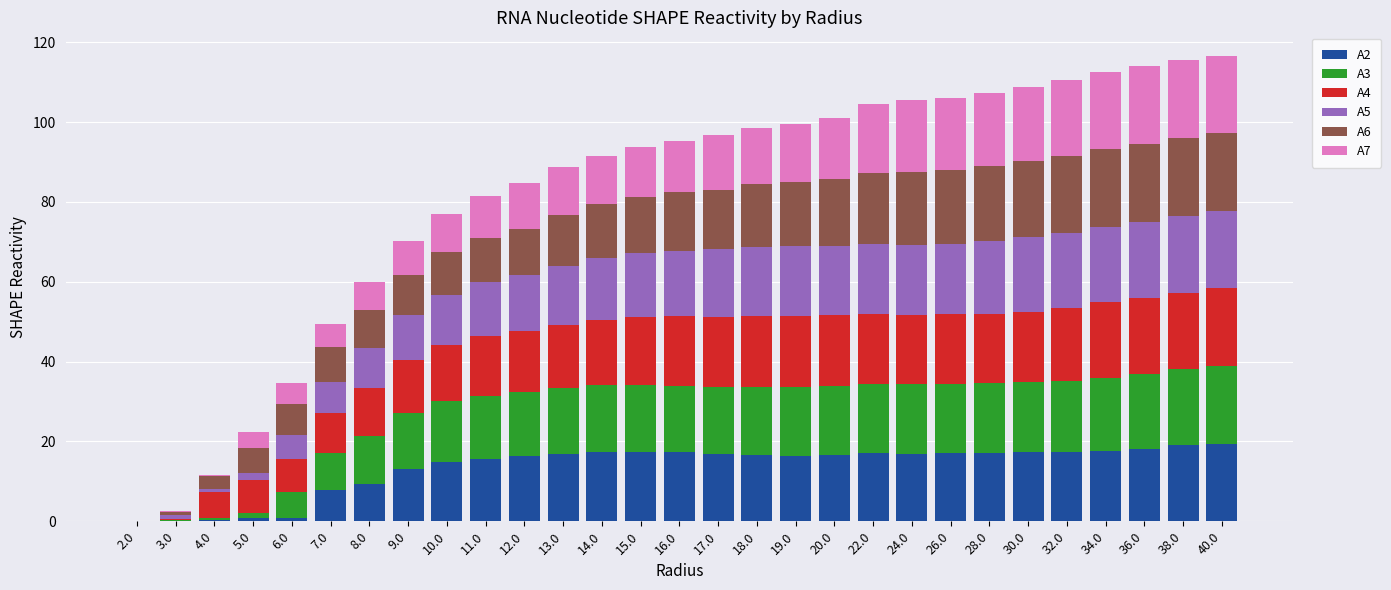

True or false: A2 has a value of 23.5 at 16.0.

False